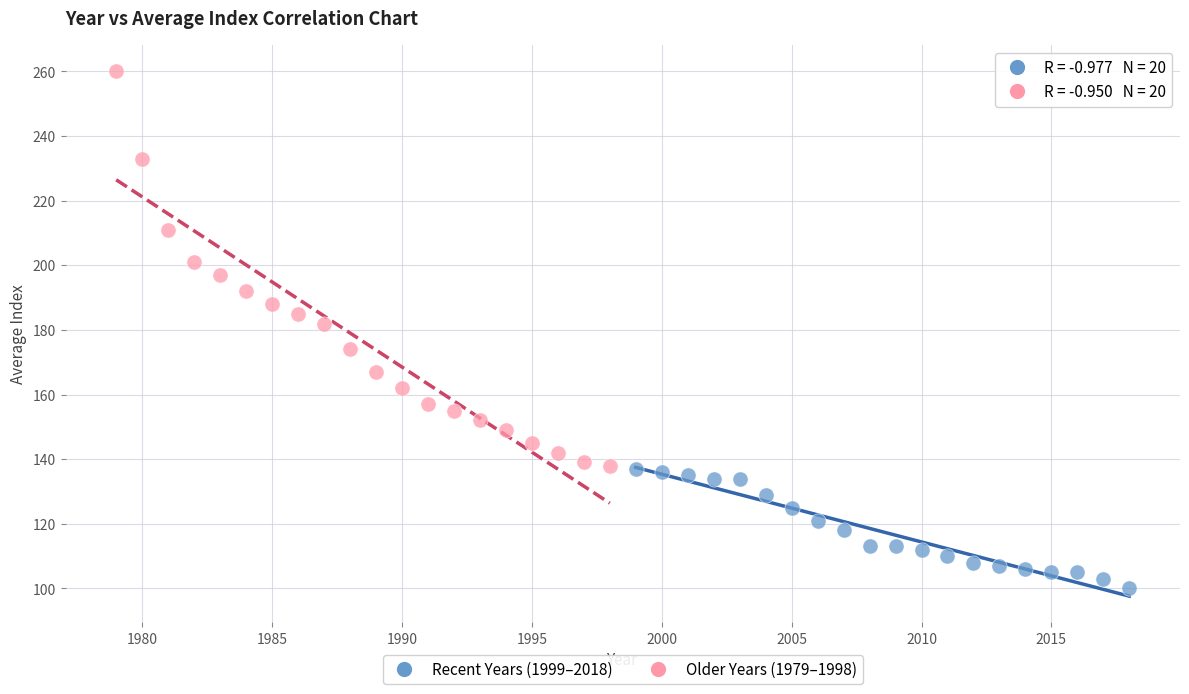

Which series has the widest spread of Y values?

Older Years (1979–1998)